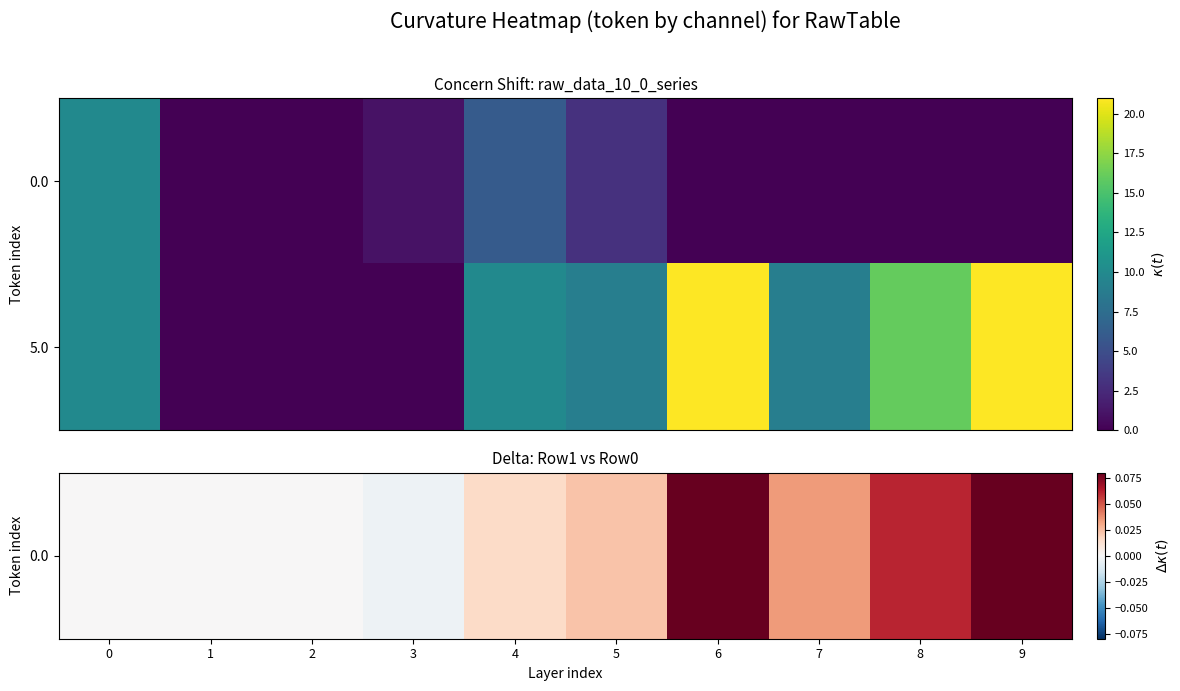

Which series has the largest range (max minus min)?

5.0